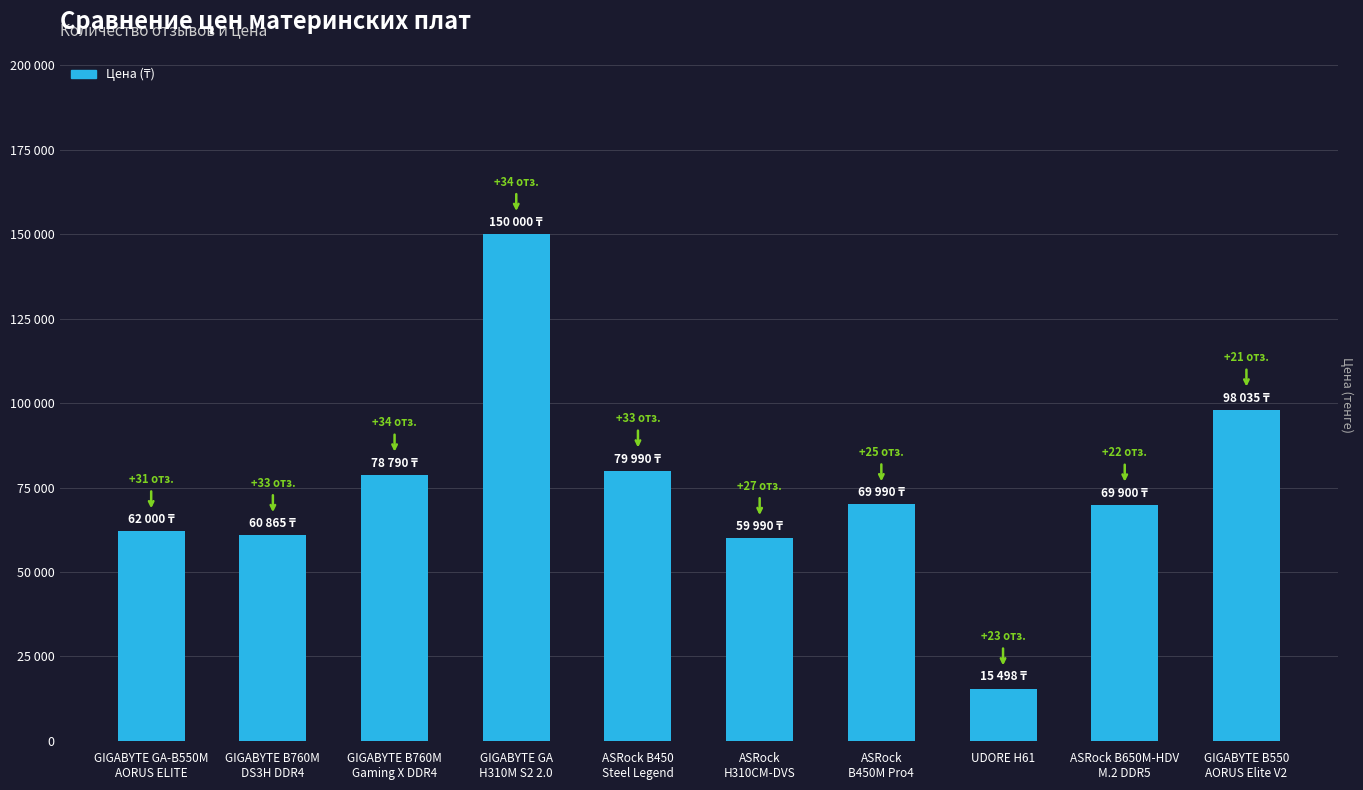

Are the bars horizontal?

No